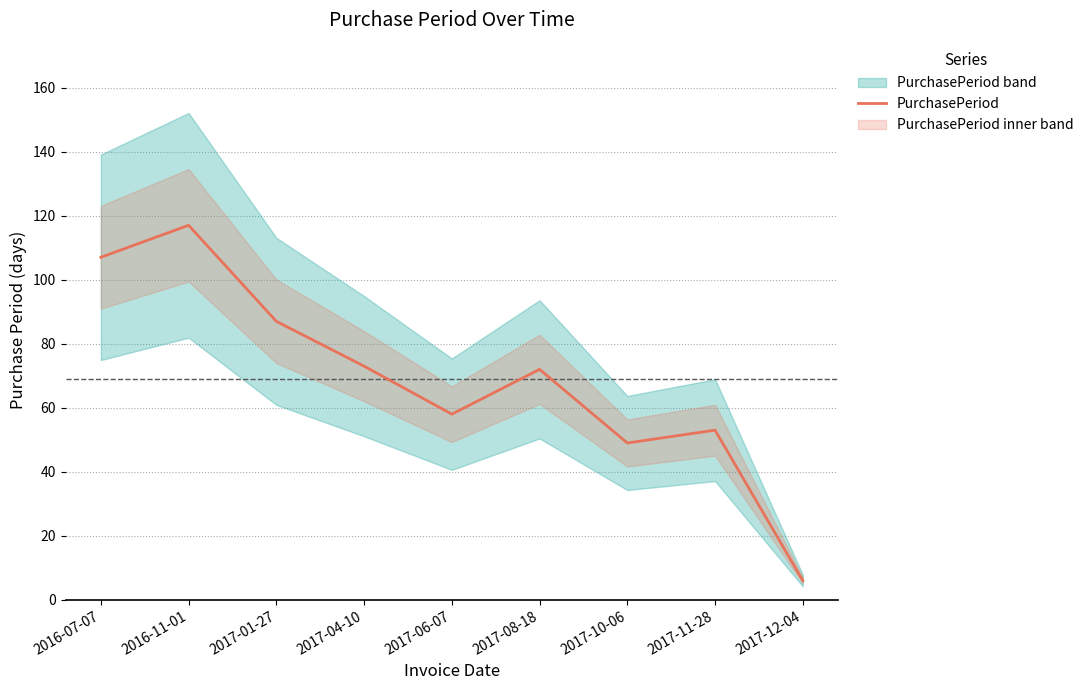

Is this an area chart (filled region under the line)?

No